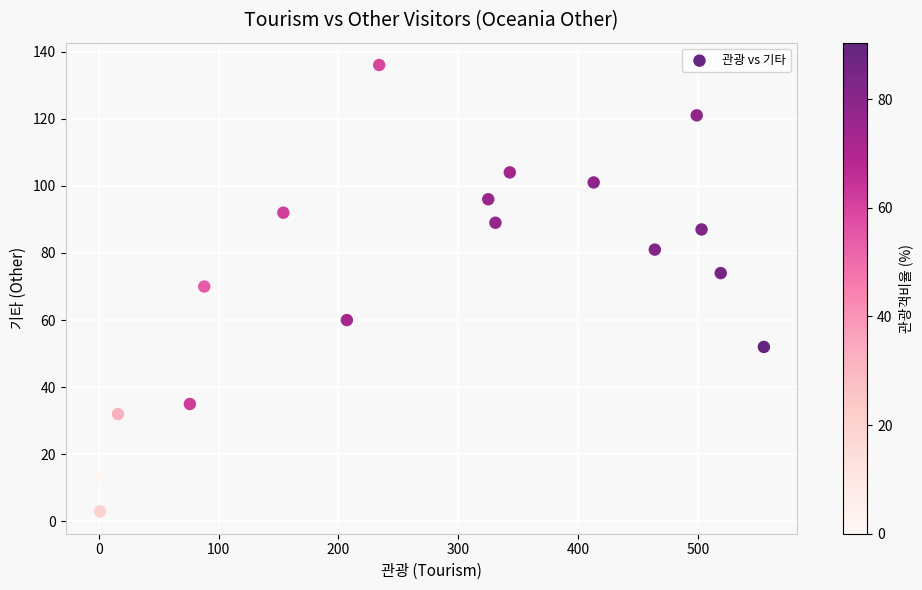

What is the range of X values (max minus min)?

555